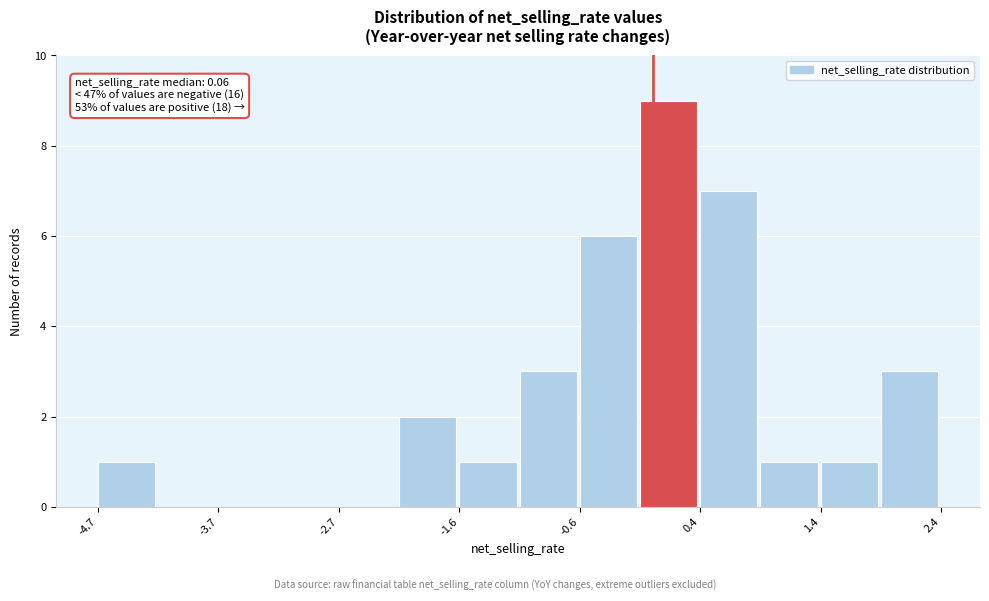

Around what value on the x-axis is the tallest bar? Give the approximate position of its centre, as read against the axis.

0.2